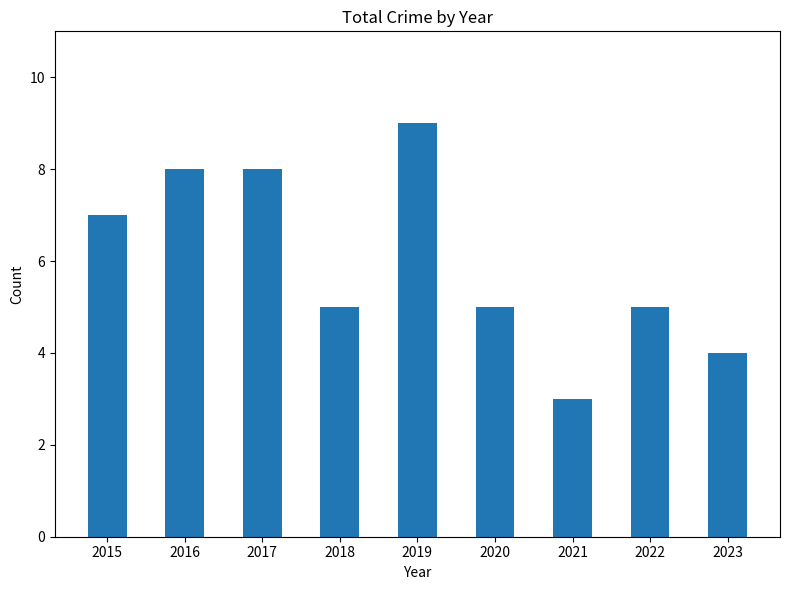

Reading left to right, list all the values displayed in this chart.

7	8	8	5	9	5	3	5	4